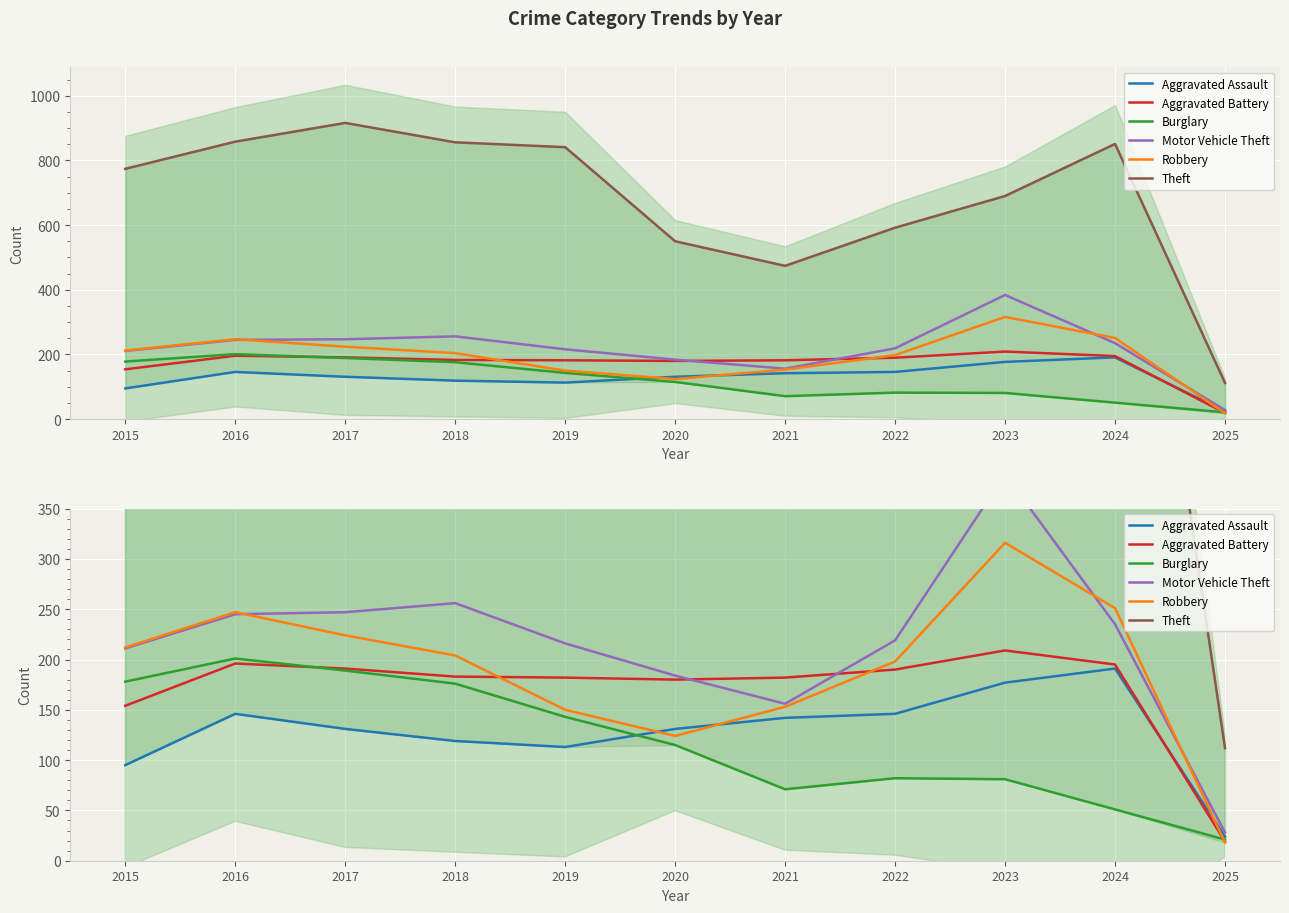

At which category is the sum across all series the highest?

2017